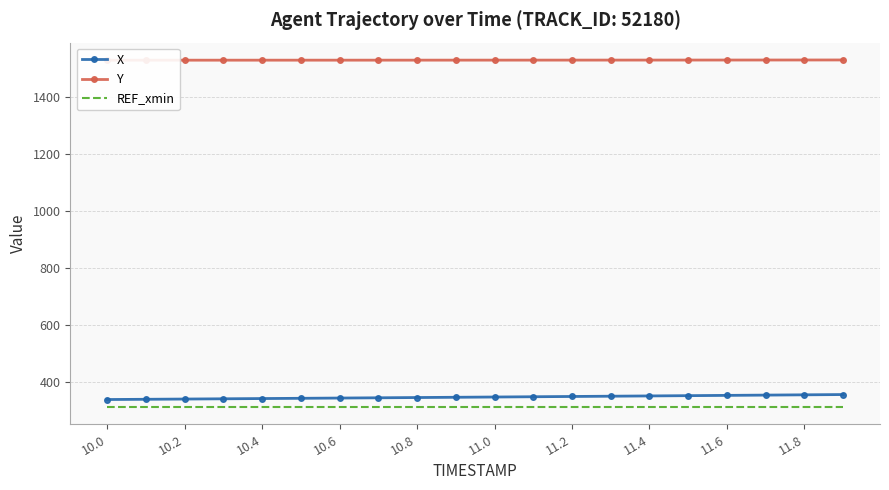

Which series has the largest total across all categories?

Y